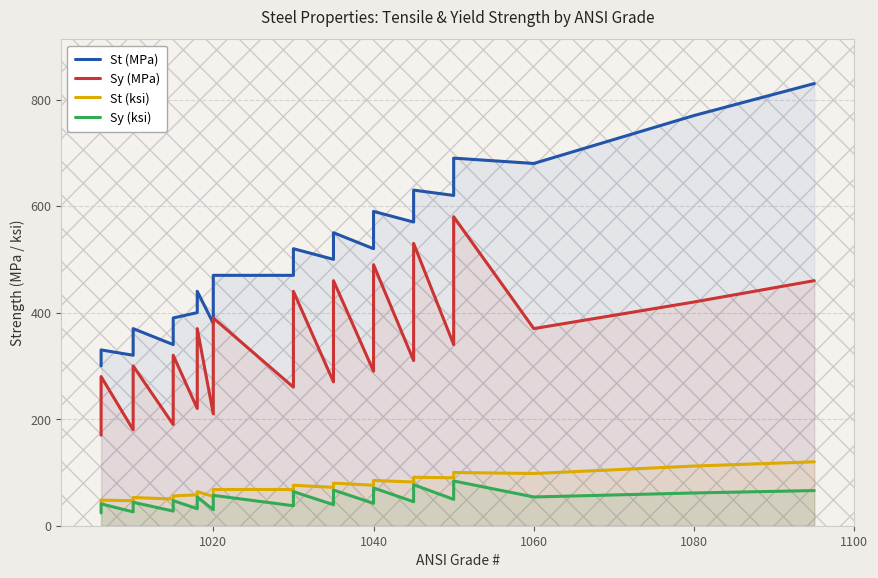

True or false: Sy (ksi) has a value of 54.0 at 10.

False